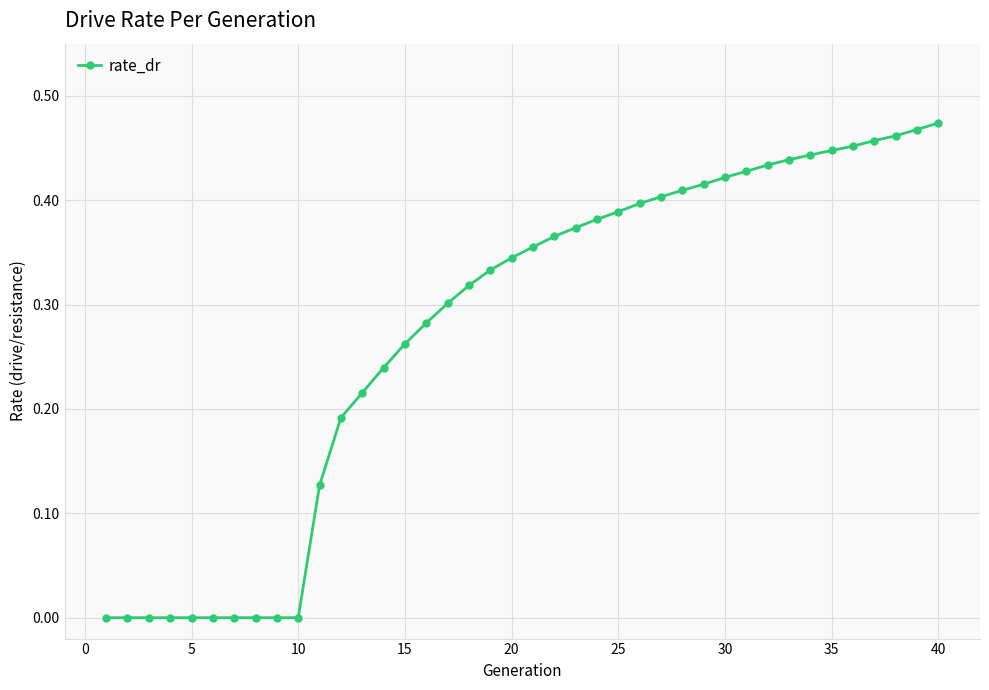

What is the sum of all values?

11.0